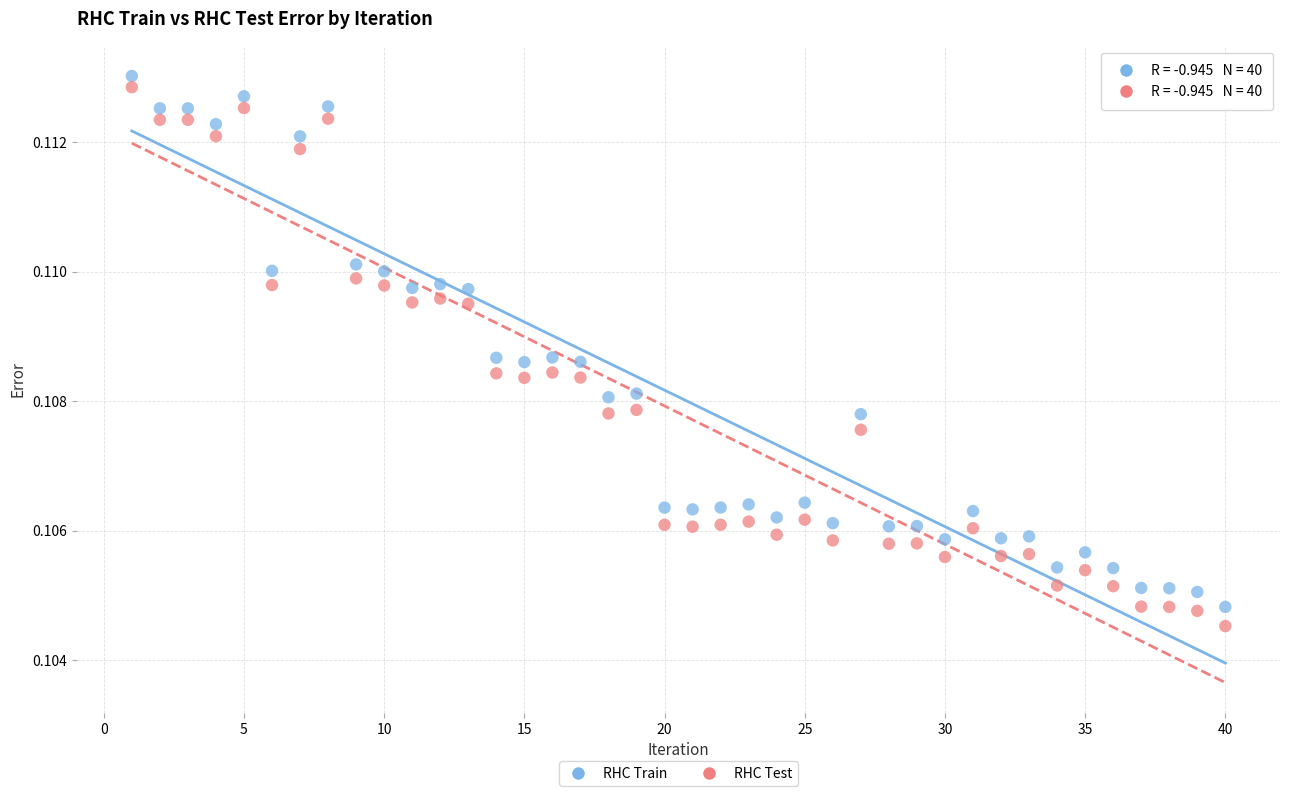

What are all the series names shown in the legend?

RHC Train, RHC Test